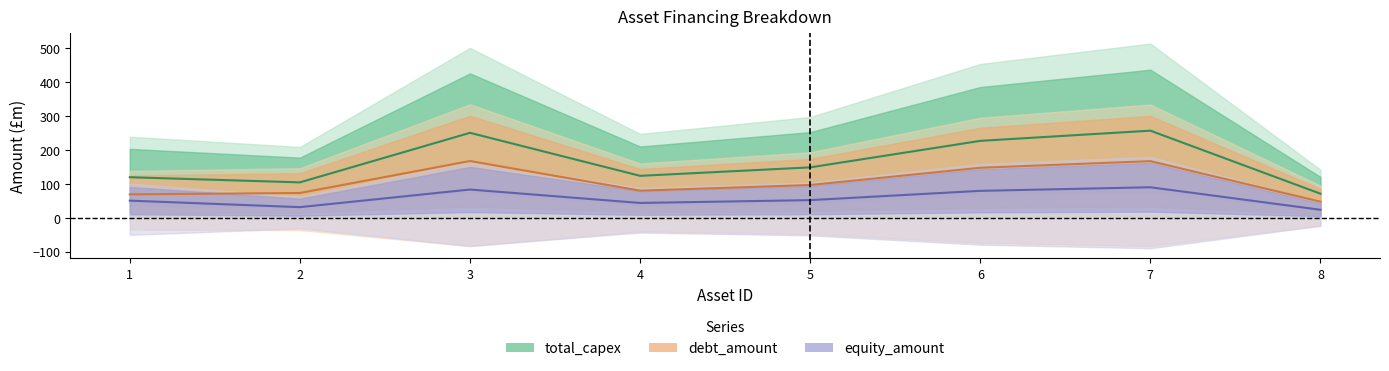

At which label does equity_amount reach its peak?

7